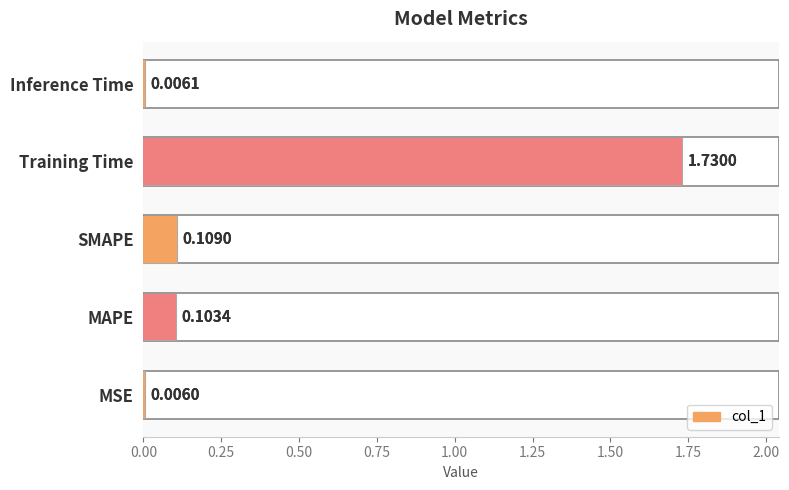

Is it true that the value at Inference Time is 0.0?

False